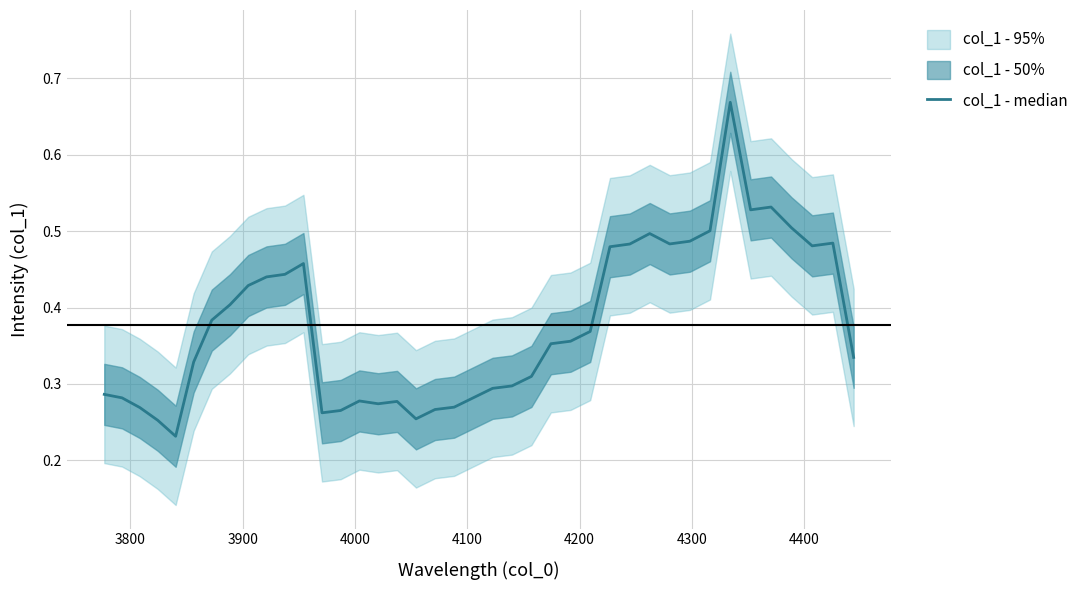

What is the minimum value shown in the chart?

0.2